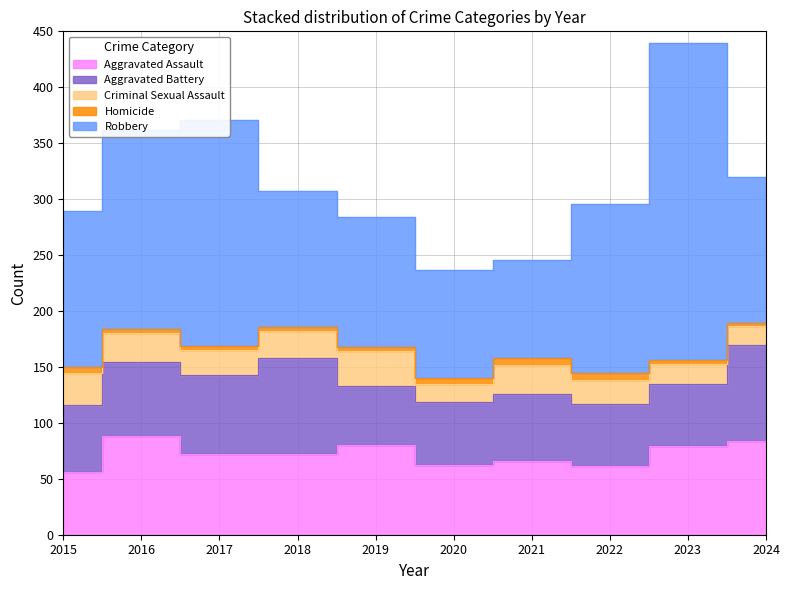

How many interior local peaks does the Homicide series have?

1